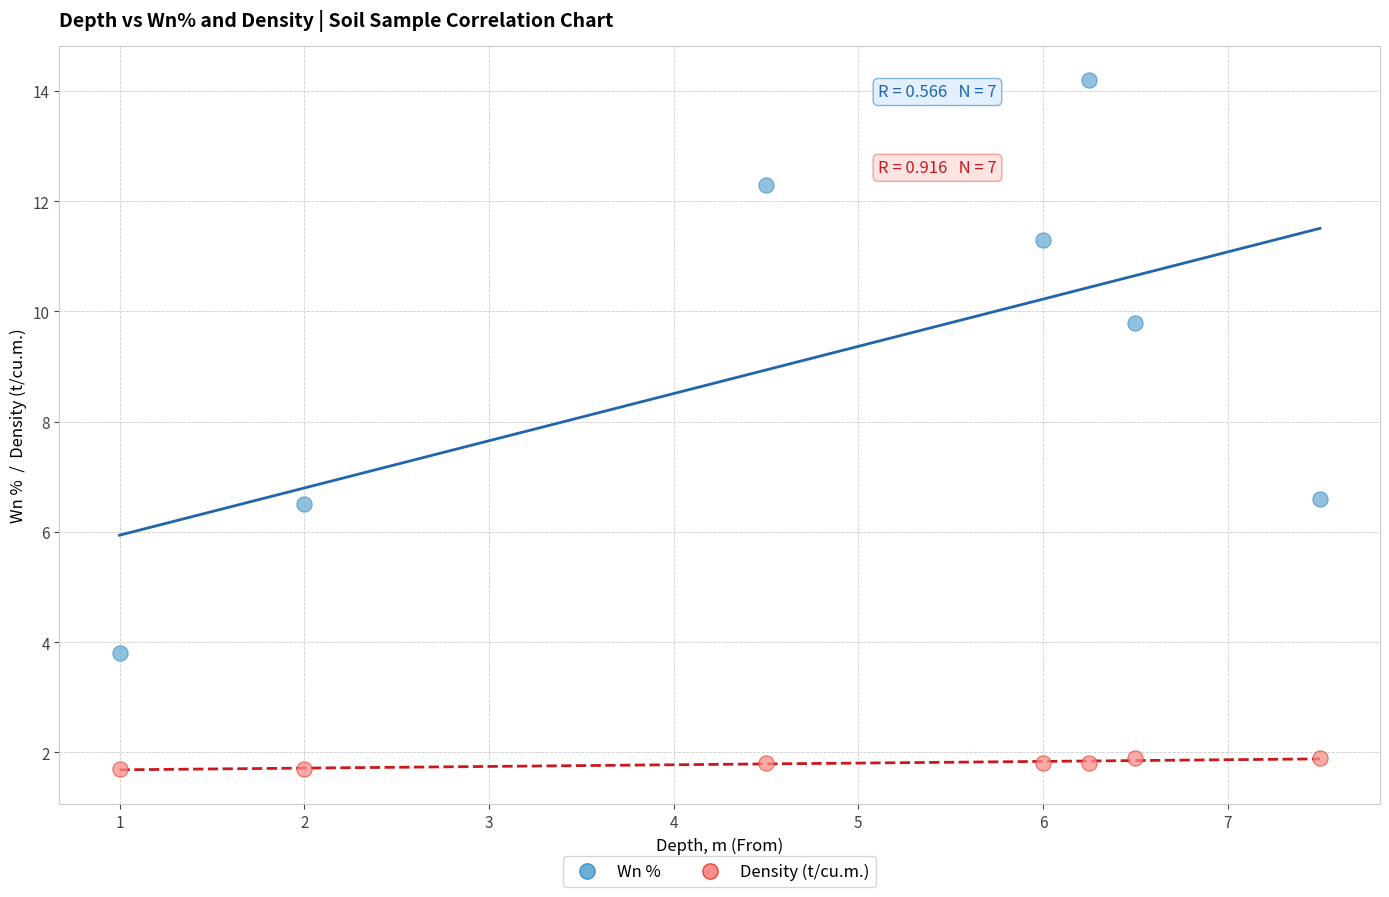

In the Wn % series, what Y value is closest to 9?

9.8